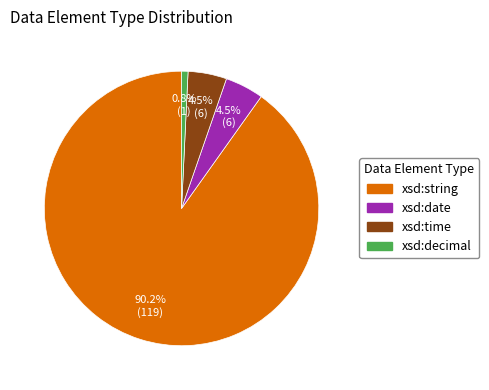

How much of the chart is everything except xsd:string?

9.8%